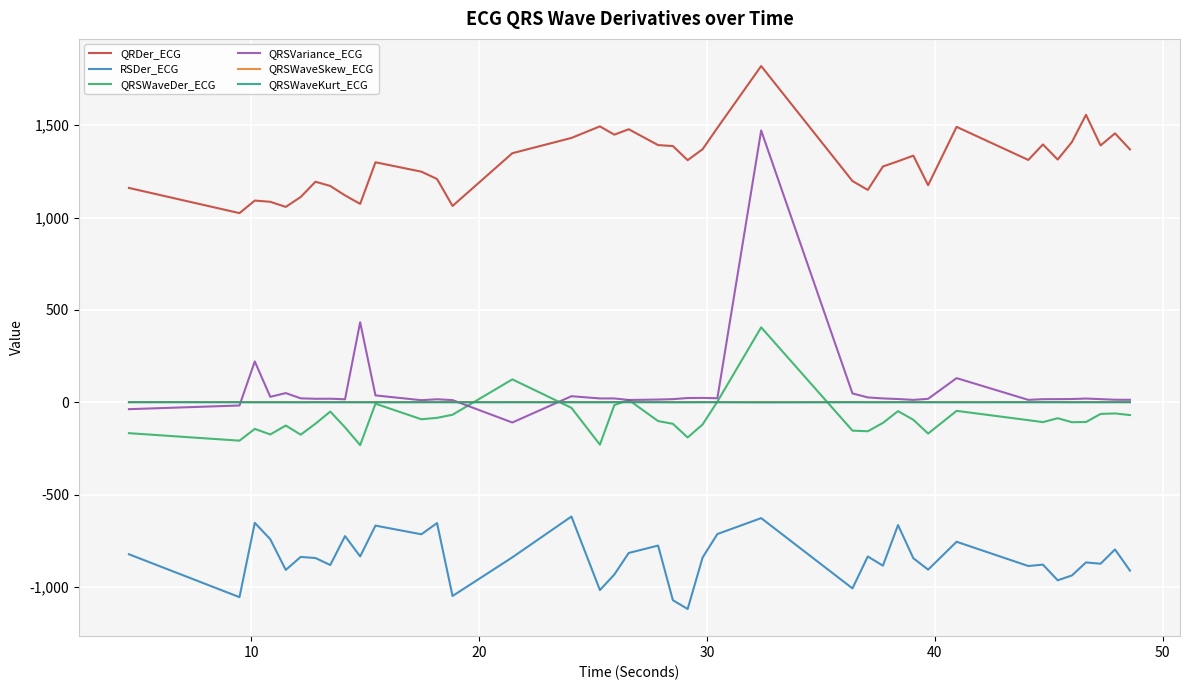

True or false: QRSVariance_ECG and QRDer_ECG cross at least once.

False